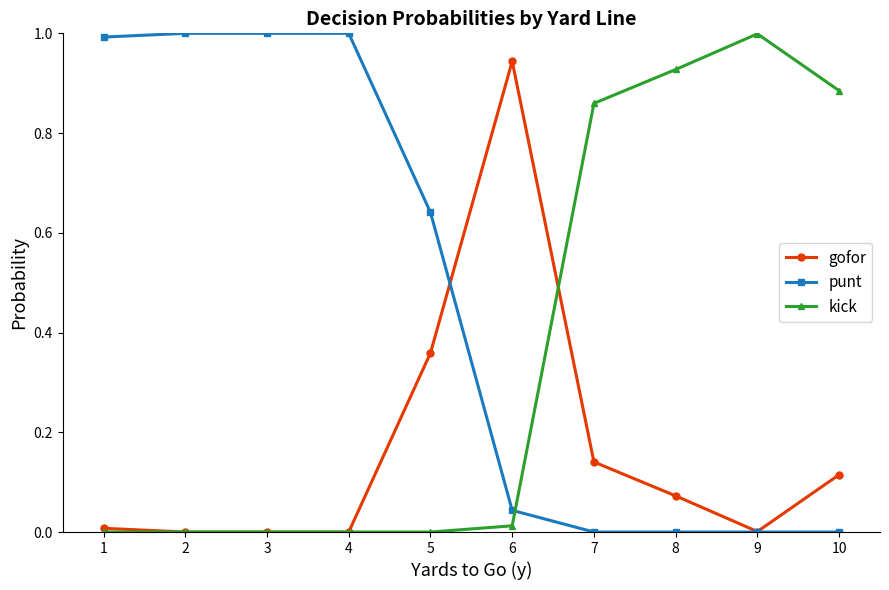

Which series changed the most between 3 and 8?

punt